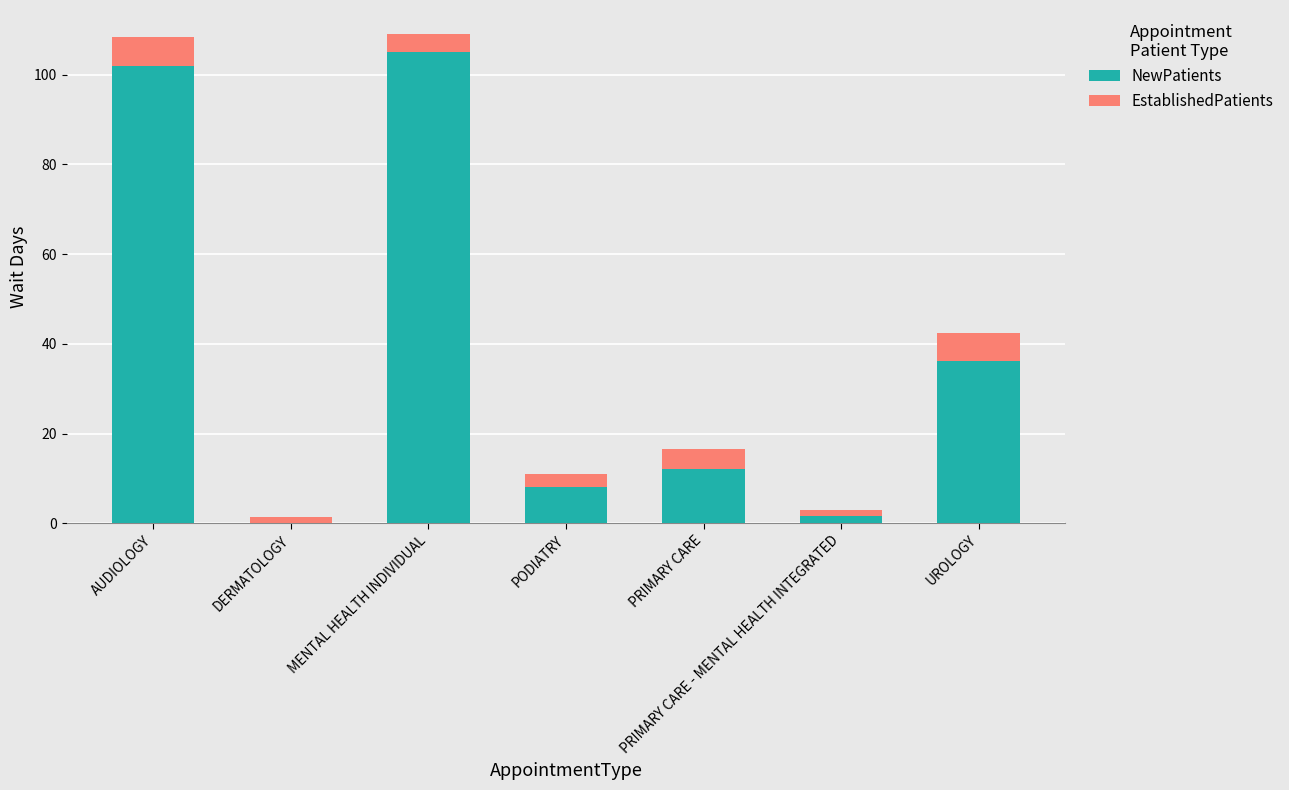

What is the total value across all series at AUDIOLOGY?

108.5